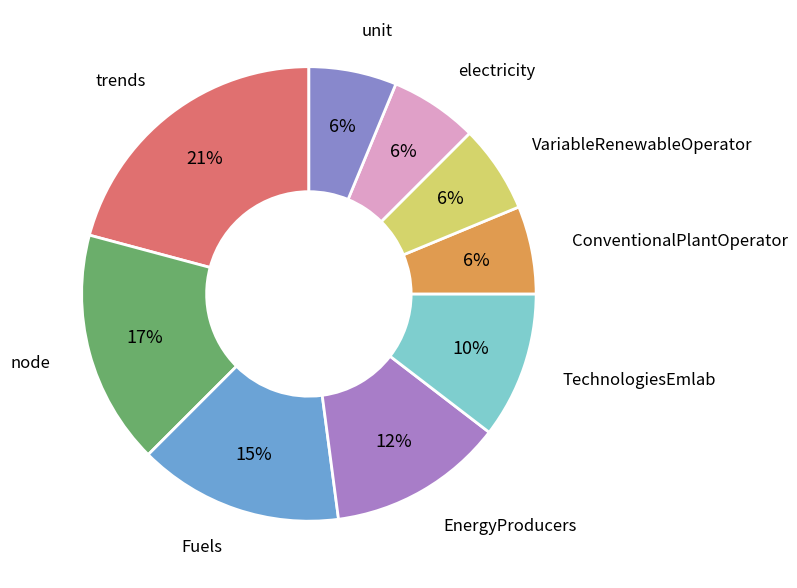

How many segments does this pie chart have?

9